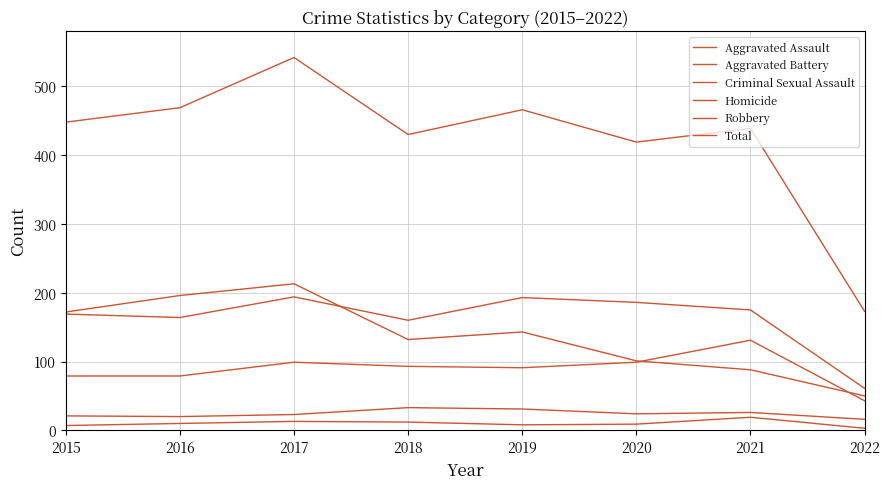

What is the maximum value shown in the chart?

542